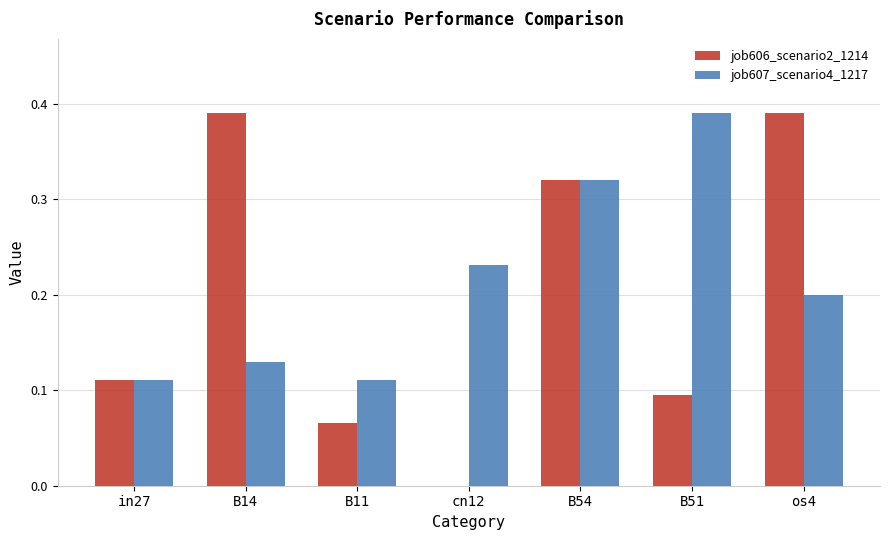

At which label does job607_scenario4_1217 reach its peak?

B51